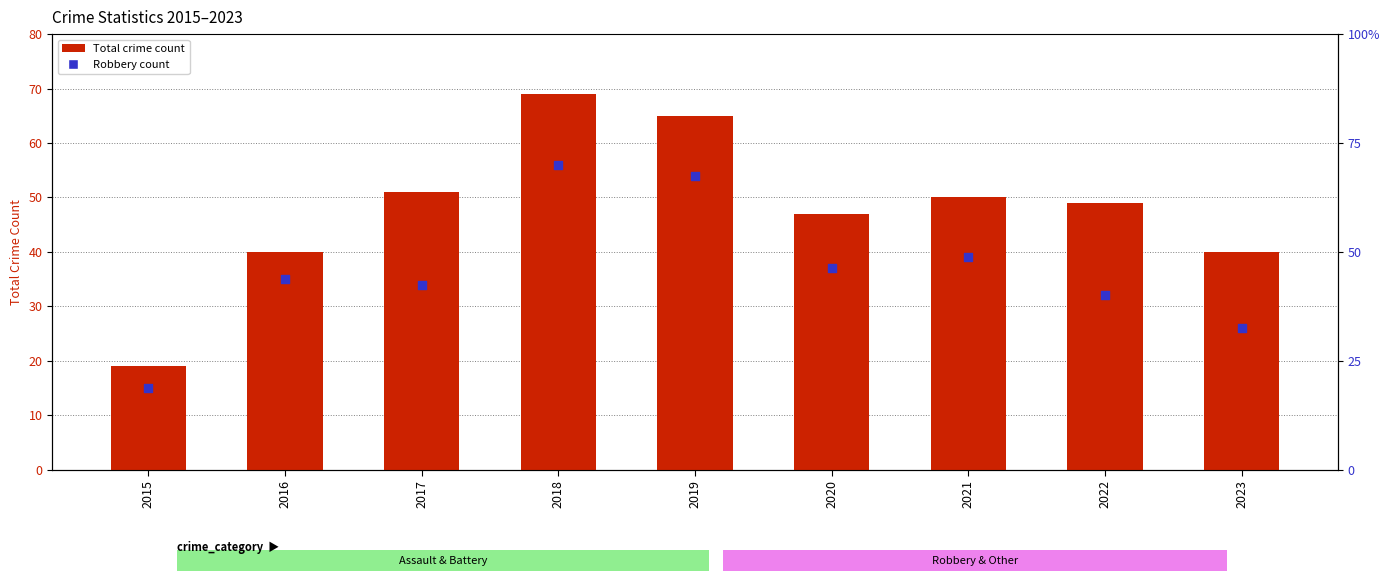

Is the value of Total at 2015 greater than the value of Robbery at 2021?

No